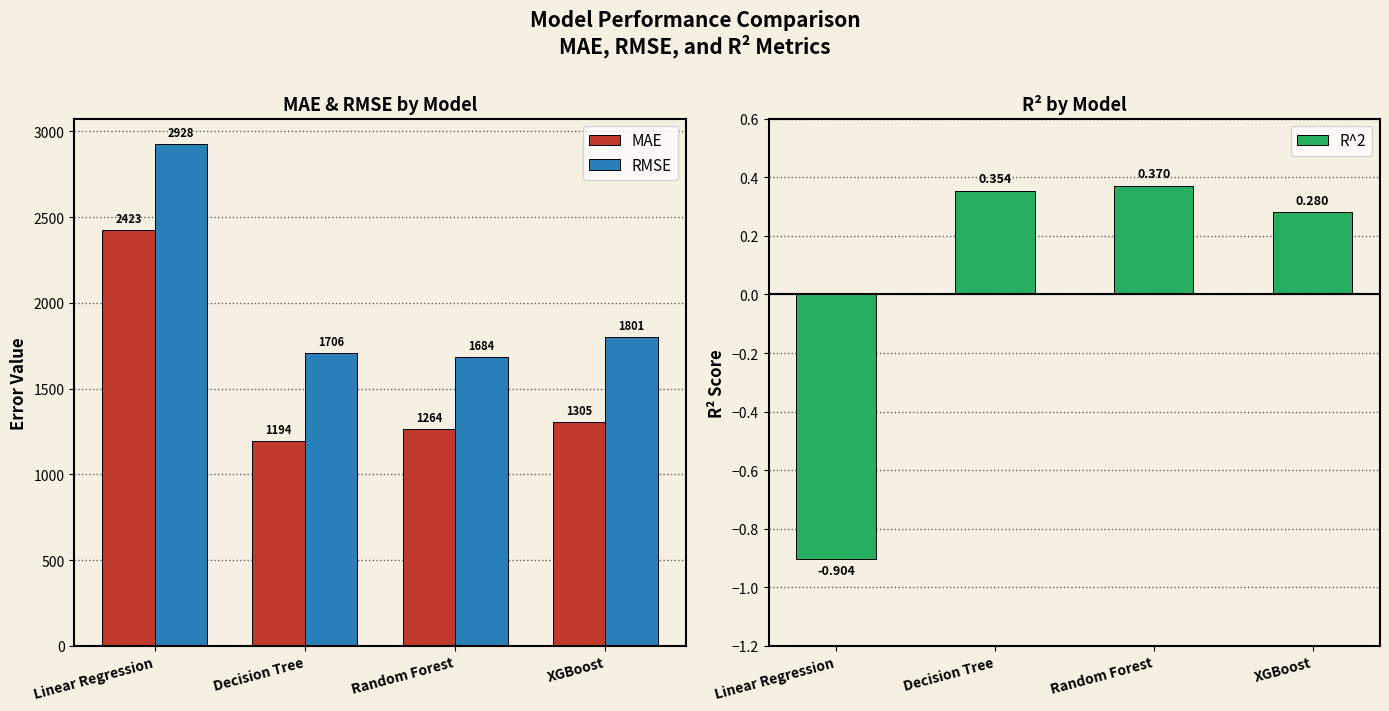

What is the value of the MAE bar at the 2nd from the left?

1194.0